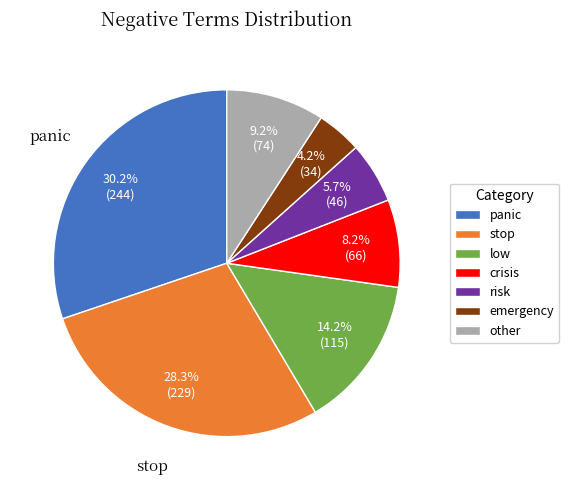

Is there any slice that represents more than half of the pie?

No